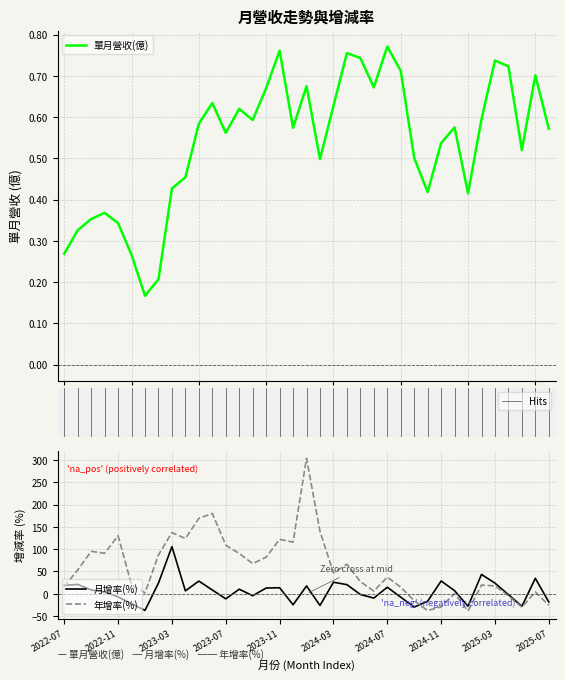

How many categories are shown in the chart?

37